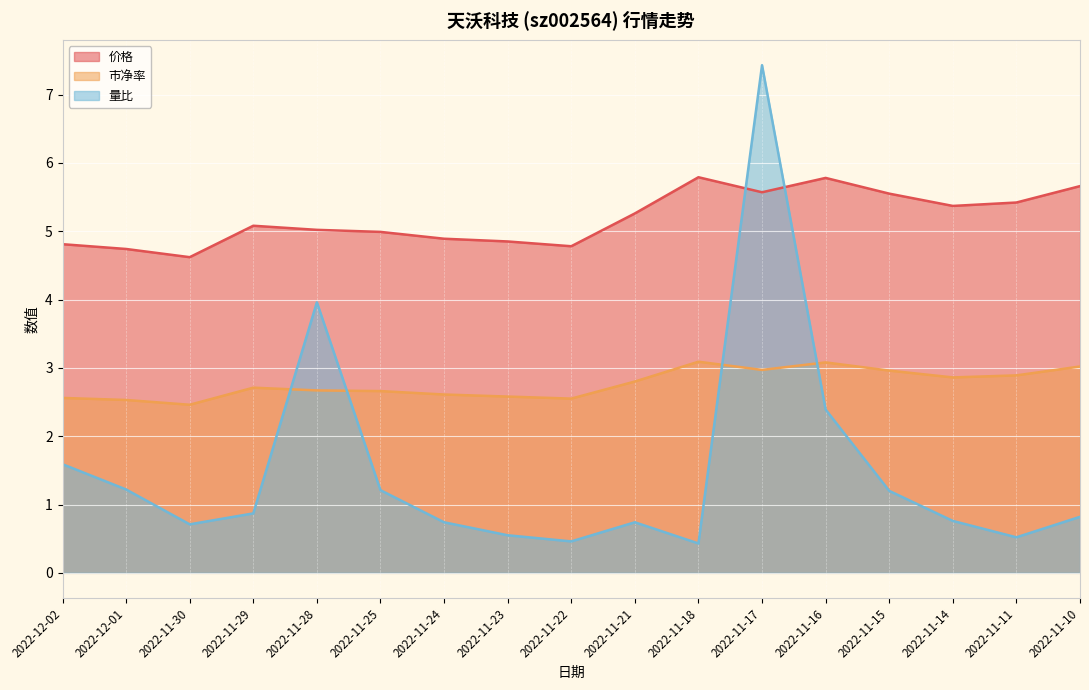

What position from the right is 2022-11-18?

7